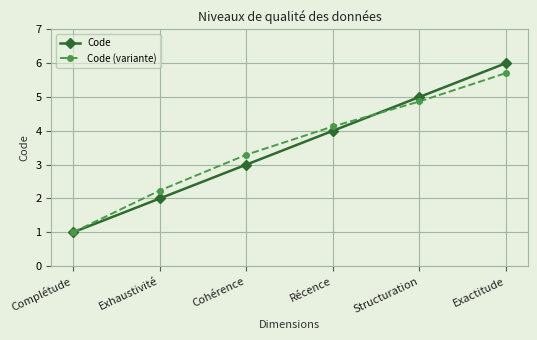

What are all the series names shown in the legend?

Code, Code (variante)